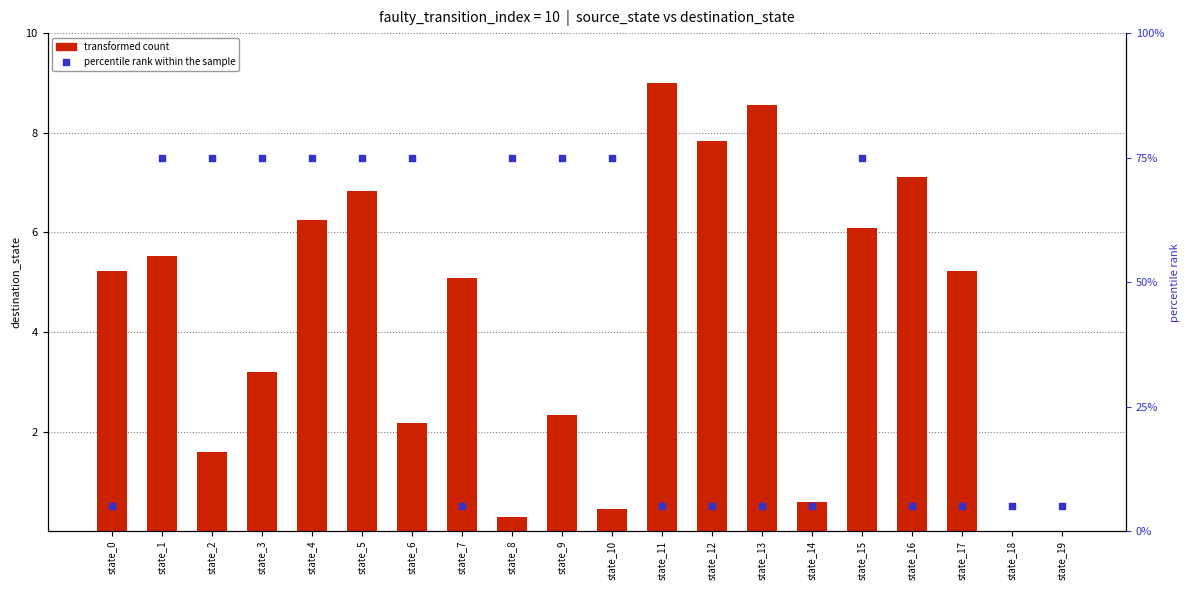

Which series has the widest spread of Y values?

percentile rank within the sample